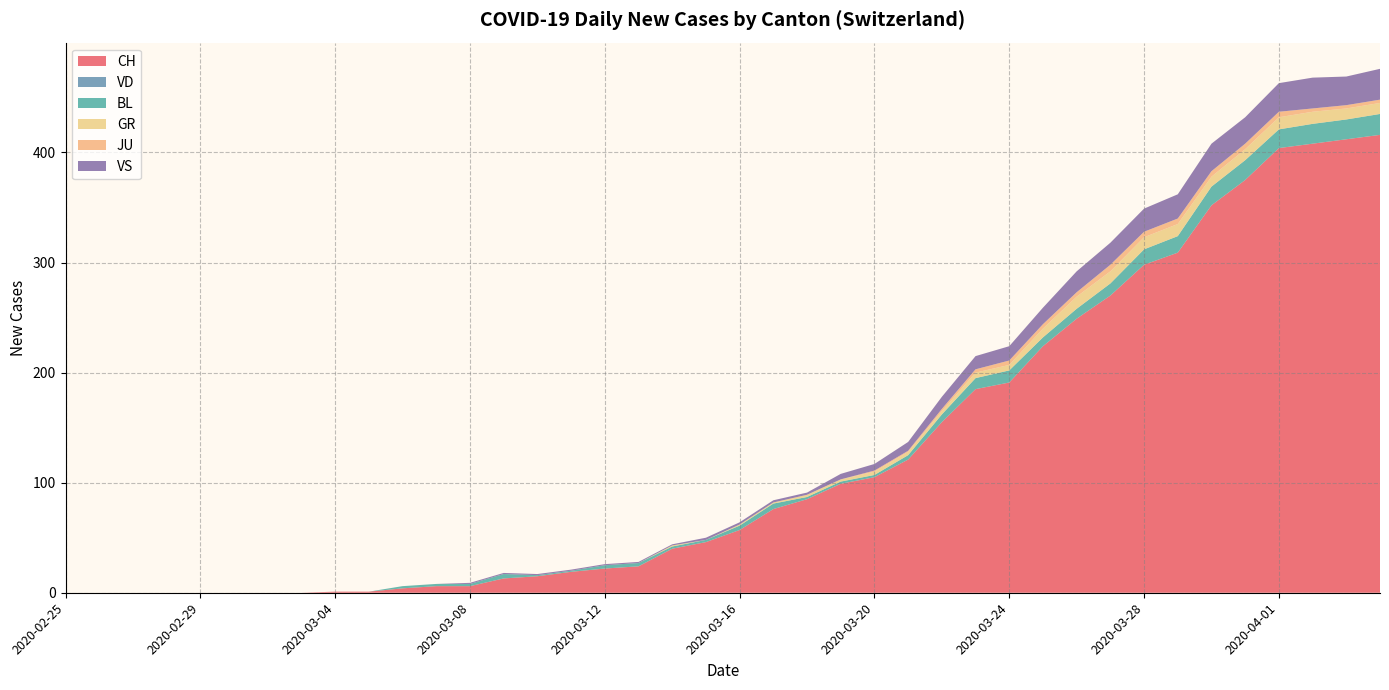

Reading right to left, transcribe all the data shown in this chart.

CH: 2020-04-04=416	2020-04-03=412	2020-04-02=408	2020-04-01=404	2020-03-31=375	2020-03-30=352	2020-03-29=309	2020-03-28=298	2020-03-27=270	2020-03-26=249	2020-03-25=224	2020-03-24=191	2020-03-23=185	2020-03-22=155	2020-03-21=121	2020-03-20=105	2020-03-19=99	2020-03-18=85	2020-03-17=76	2020-03-16=57	2020-03-15=46	2020-03-14=40	2020-03-13=24	2020-03-12=22	2020-03-11=19	2020-03-10=15	2020-03-09=13	2020-03-08=6	2020-03-07=6	2020-03-06=4	2020-03-05=1	2020-03-04=1	2020-03-03=0	2020-03-02=0	2020-03-01=0	2020-02-29=0	2020-02-28=0	2020-02-27=0	2020-02-26=0	2020-02-25=0
VD: 2020-04-04=0	2020-04-03=0	2020-04-02=0	2020-04-01=0	2020-03-31=0	2020-03-30=0	2020-03-29=0	2020-03-28=0	2020-03-27=0	2020-03-26=0	2020-03-25=0	2020-03-24=0	2020-03-23=0	2020-03-22=0	2020-03-21=0	2020-03-20=0	2020-03-19=0	2020-03-18=0	2020-03-17=0	2020-03-16=0	2020-03-15=0	2020-03-14=0	2020-03-13=0	2020-03-12=0	2020-03-11=0	2020-03-10=0	2020-03-09=0	2020-03-08=0	2020-03-07=0	2020-03-06=0	2020-03-05=0	2020-03-04=0	2020-03-03=0	2020-03-02=0	2020-03-01=0	2020-02-29=0	2020-02-28=0	2020-02-27=0	2020-02-26=0	2020-02-25=0
BL: 2020-04-04=19	2020-04-03=18	2020-04-02=18	2020-04-01=17	2020-03-31=18	2020-03-30=17	2020-03-29=15	2020-03-28=14	2020-03-27=11	2020-03-26=9	2020-03-25=8	2020-03-24=11	2020-03-23=10	2020-03-22=7	2020-03-21=4	2020-03-20=2	2020-03-19=2	2020-03-18=2	2020-03-17=5	2020-03-16=4	2020-03-15=2	2020-03-14=2	2020-03-13=3	2020-03-12=3	2020-03-11=1	2020-03-10=1	2020-03-09=4	2020-03-08=2	2020-03-07=2	2020-03-06=2	2020-03-05=0	2020-03-04=0	2020-03-03=0	2020-03-02=0	2020-03-01=0	2020-02-29=0	2020-02-28=0	2020-02-27=0	2020-02-26=0	2020-02-25=0
GR: 2020-04-04=10	2020-04-03=10	2020-04-02=11	2020-04-01=11	2020-03-31=10	2020-03-30=9	2020-03-29=11	2020-03-28=11	2020-03-27=11	2020-03-26=11	2020-03-25=8	2020-03-24=5	2020-03-23=5	2020-03-22=3	2020-03-21=3	2020-03-20=3	2020-03-19=2	2020-03-18=2	2020-03-17=1	2020-03-16=1	2020-03-15=0	2020-03-14=1	2020-03-13=0	2020-03-12=0	2020-03-11=0	2020-03-10=0	2020-03-09=0	2020-03-08=0	2020-03-07=0	2020-03-06=0	2020-03-05=0	2020-03-04=0	2020-03-03=0	2020-03-02=0	2020-03-01=0	2020-02-29=0	2020-02-28=0	2020-02-27=0	2020-02-26=0	2020-02-25=0
JU: 2020-04-04=3	2020-04-03=3	2020-04-02=3	2020-04-01=5	2020-03-31=5	2020-03-30=5	2020-03-29=5	2020-03-28=5	2020-03-27=6	2020-03-26=4	2020-03-25=4	2020-03-24=4	2020-03-23=3	2020-03-22=2	2020-03-21=1	2020-03-20=1	2020-03-19=0	2020-03-18=0	2020-03-17=0	2020-03-16=0	2020-03-15=0	2020-03-14=0	2020-03-13=0	2020-03-12=0	2020-03-11=0	2020-03-10=0	2020-03-09=0	2020-03-08=0	2020-03-07=0	2020-03-06=0	2020-03-05=0	2020-03-04=0	2020-03-03=0	2020-03-02=0	2020-03-01=0	2020-02-29=0	2020-02-28=0	2020-02-27=0	2020-02-26=0	2020-02-25=0
VS: 2020-04-04=28	2020-04-03=26	2020-04-02=28	2020-04-01=26	2020-03-31=24	2020-03-30=25	2020-03-29=22	2020-03-28=21	2020-03-27=20	2020-03-26=19	2020-03-25=15	2020-03-24=13	2020-03-23=12	2020-03-22=11	2020-03-21=8	2020-03-20=6	2020-03-19=5	2020-03-18=2	2020-03-17=2	2020-03-16=2	2020-03-15=2	2020-03-14=1	2020-03-13=1	2020-03-12=1	2020-03-11=1	2020-03-10=1	2020-03-09=1	2020-03-08=1	2020-03-07=0	2020-03-06=0	2020-03-05=0	2020-03-04=0	2020-03-03=0	2020-03-02=0	2020-03-01=0	2020-02-29=0	2020-02-28=0	2020-02-27=0	2020-02-26=0	2020-02-25=0